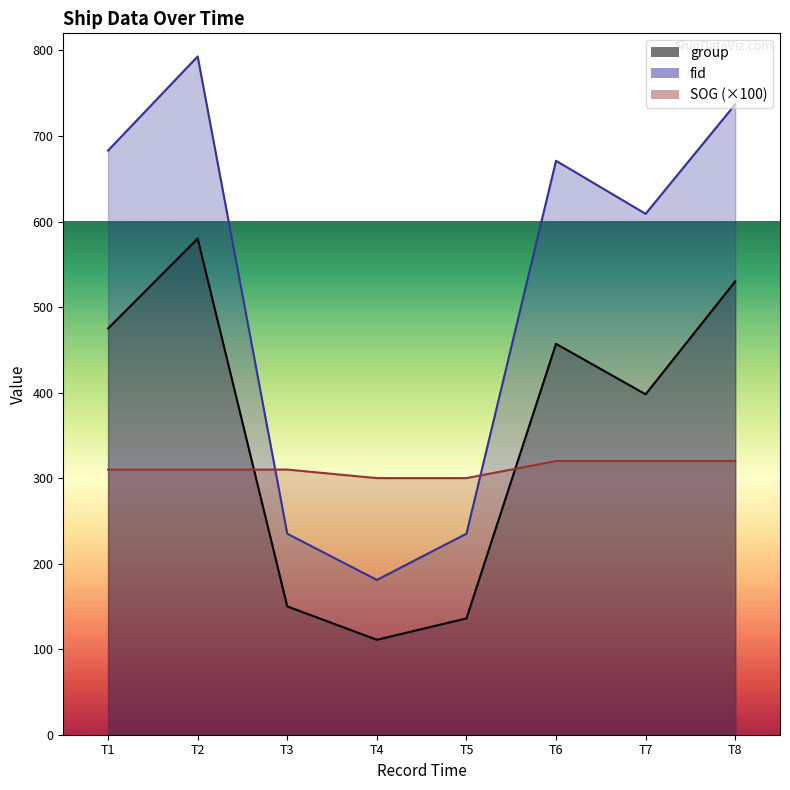

True or false: SOG has more than 2 points higher than both neighbors.

False